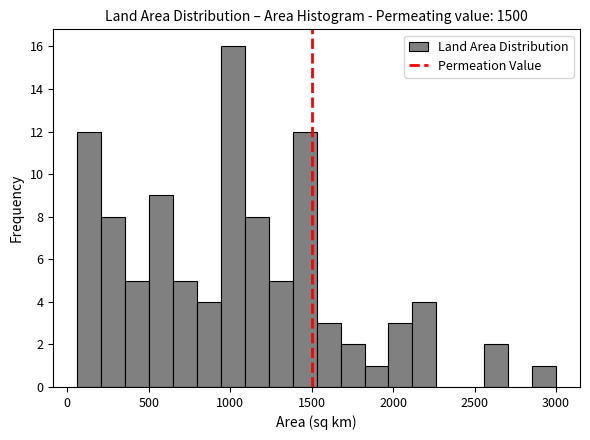

Around what value on the x-axis is the tallest bar? Give the approximate position of its centre, as read against the axis.

1000